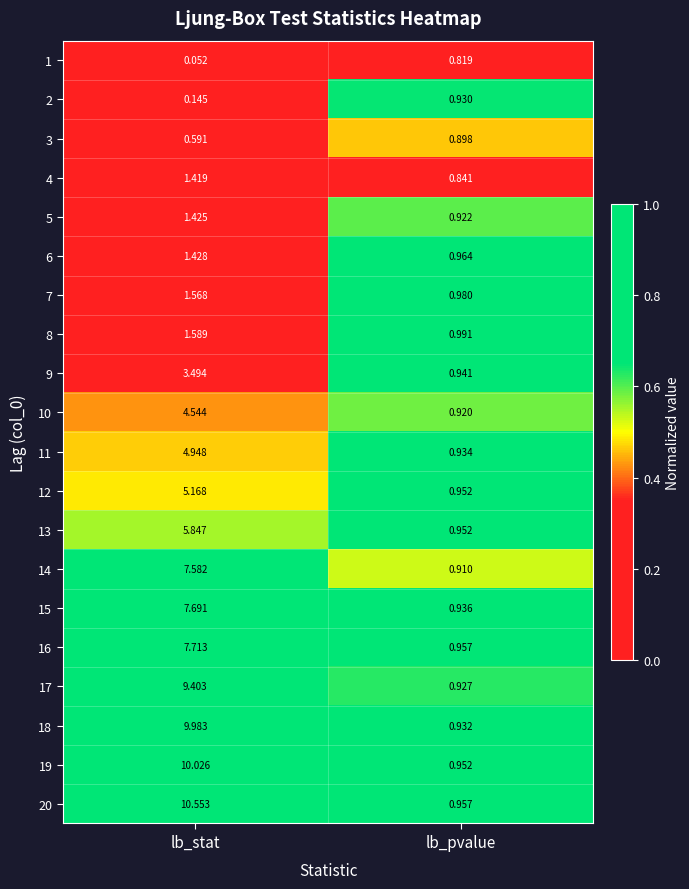

At which category is the sum across all series the highest?

lb_stat